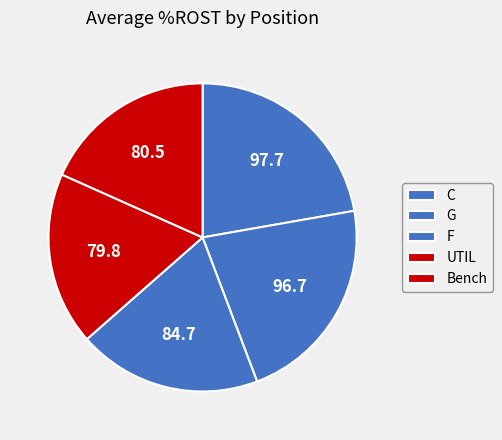

True or false: F accounts for 7% of the total.

False